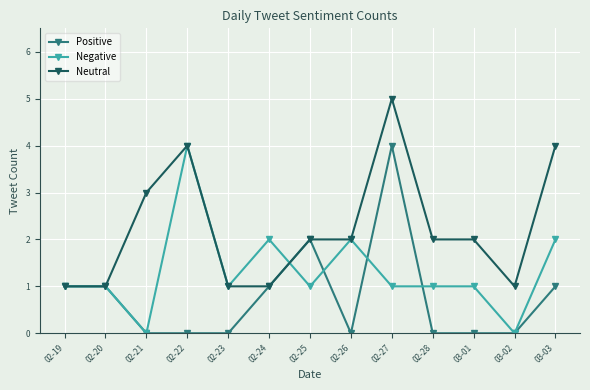

Which series changed the most between 02-19 and 02-24?

Negative